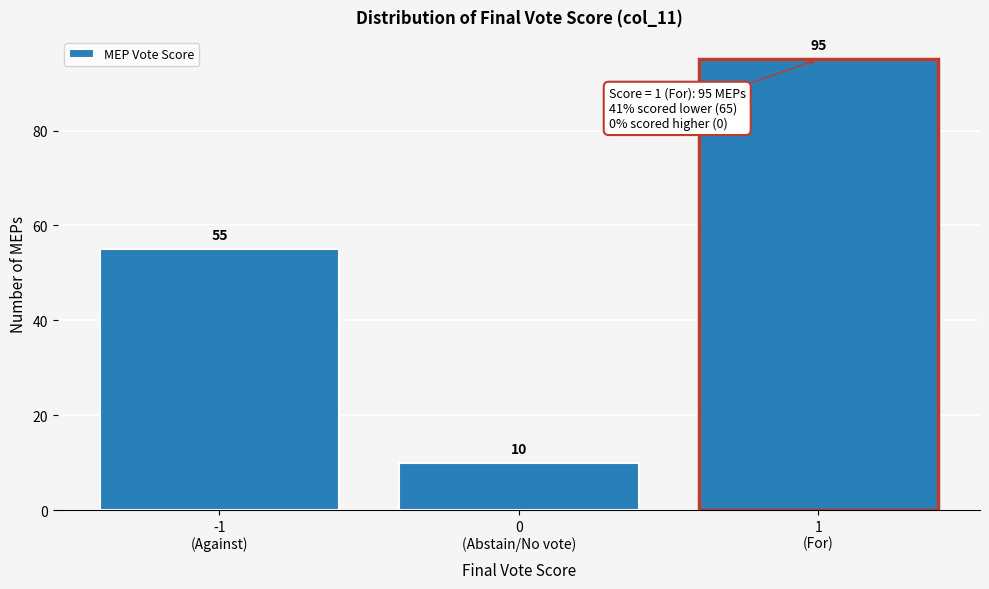

Reading left to right, list all the values displayed in this chart.

55	10	95